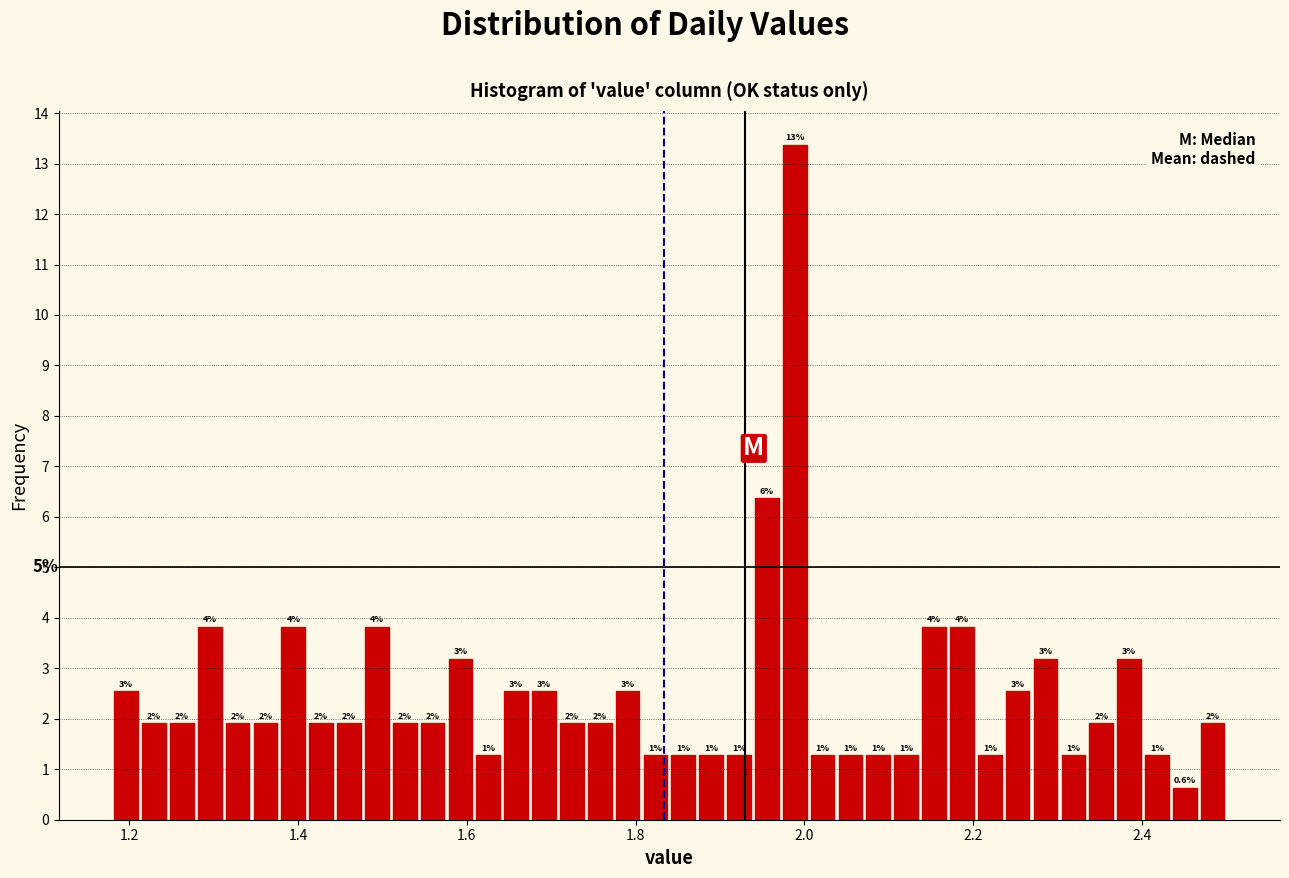

Read against the x-axis, roughly where is the centre of the tallest bar?

1.98